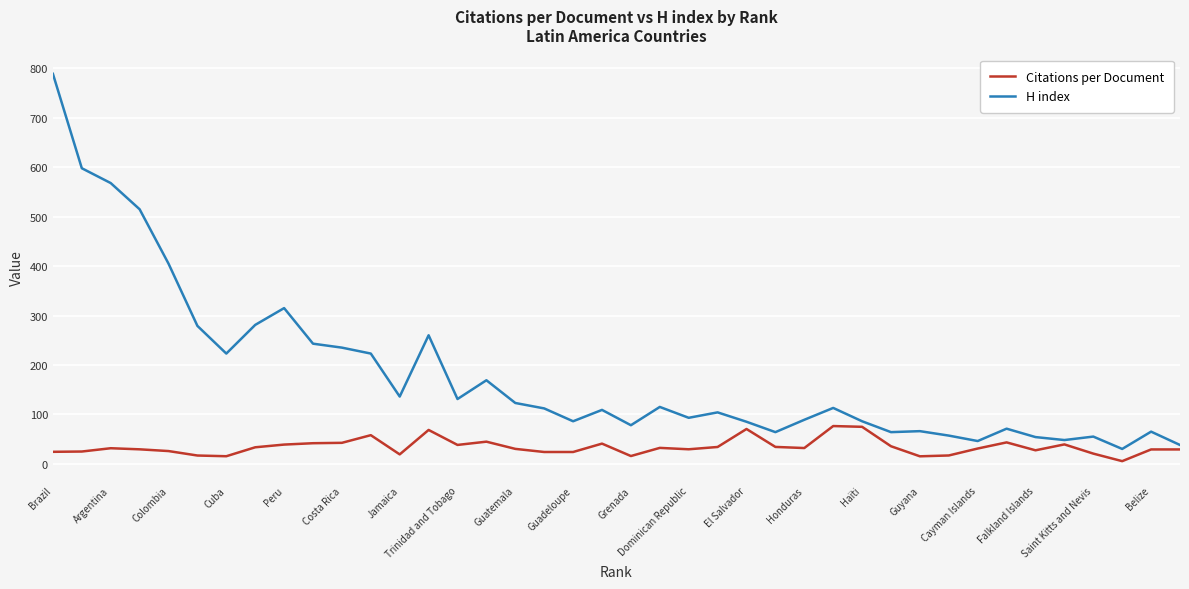

Which series has the largest total across all categories?

H index